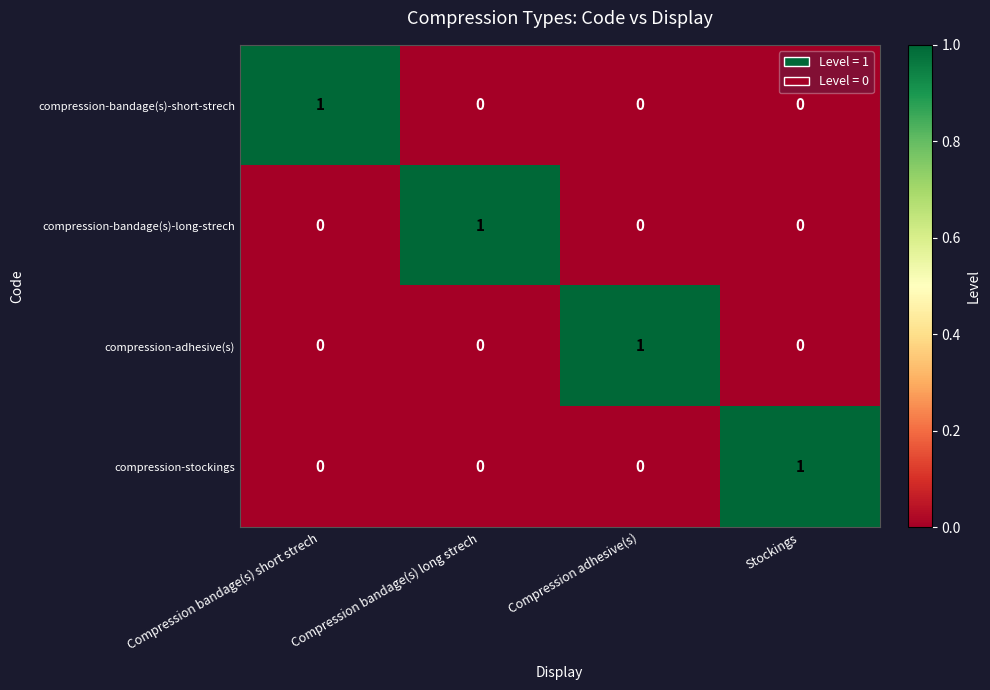

Count the number of categories in the chart.

4